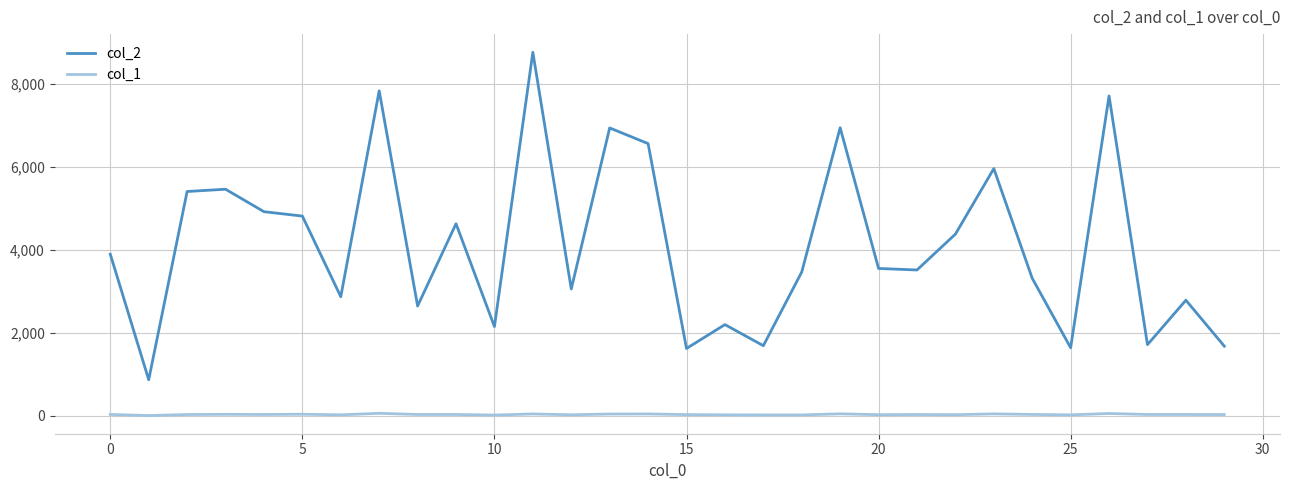

What are all the series names shown in the legend?

col_2, col_1